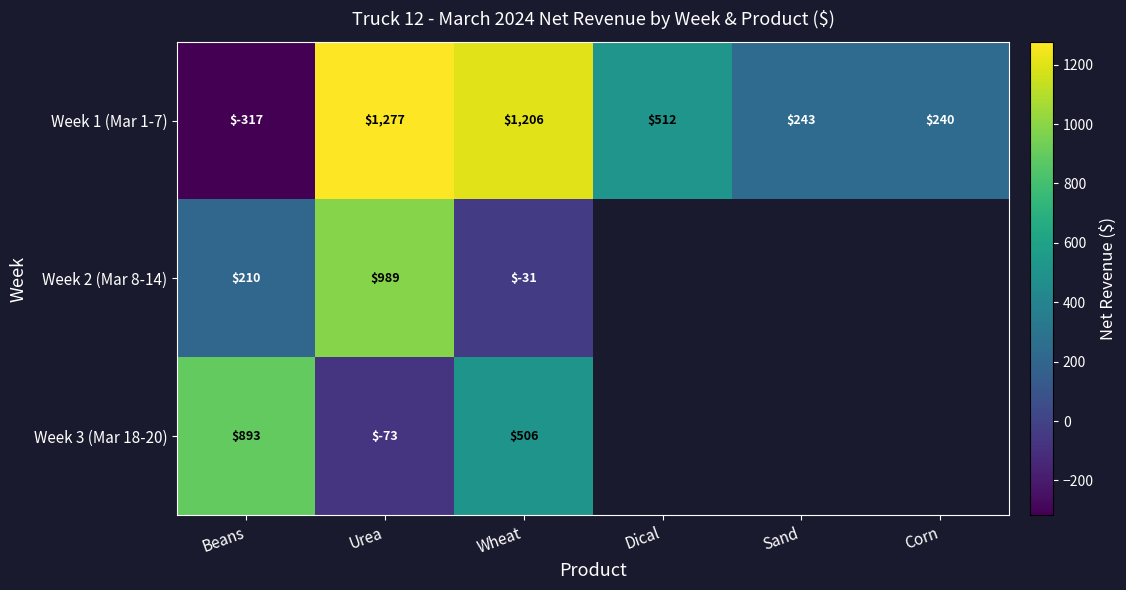

How many values in the Week 1 (Mar 1-7) series are below 512?

3